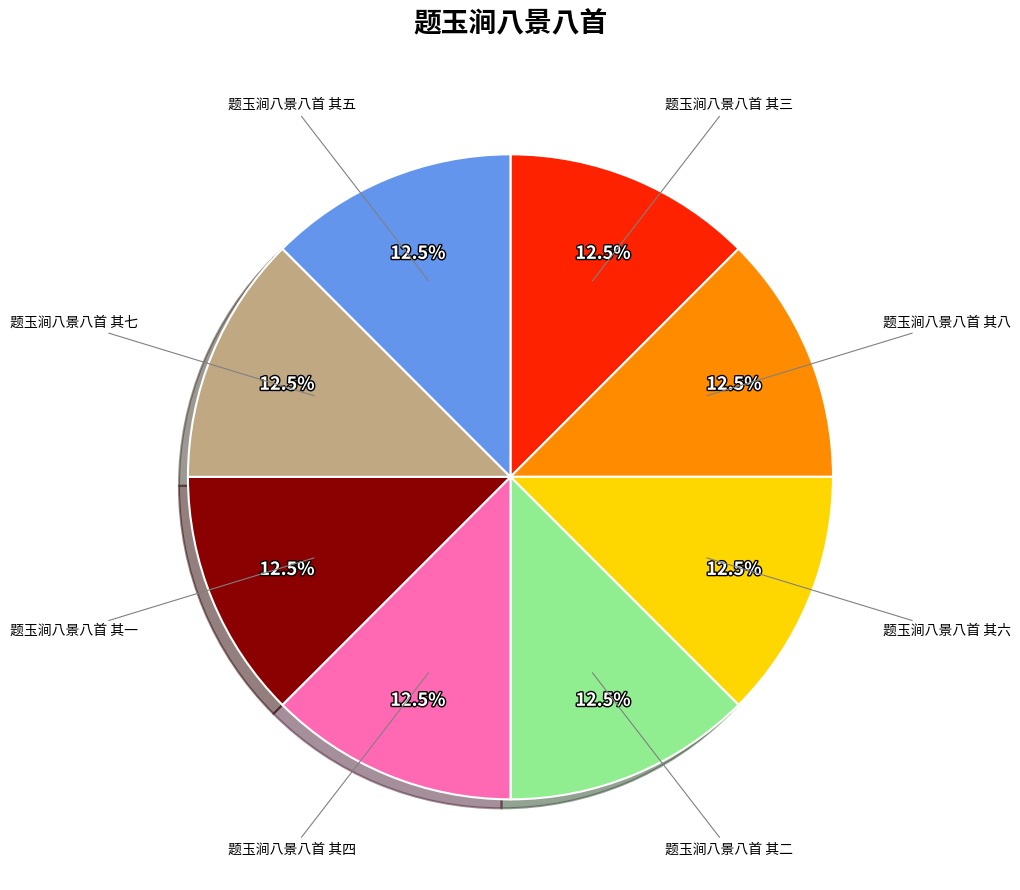

Is there any slice that represents more than half of the pie?

No